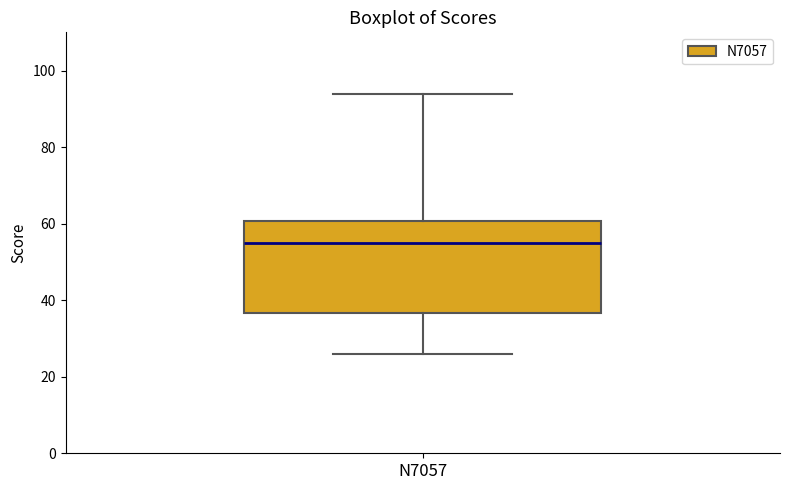

Transcribe this box plot: give where the median line is, the range the box spans, and where the two whiskers end, as read against the y-axis. The values are not printed on the chart, so give them approximately, as read against the axis.

median 56, box 36 to 60, whiskers 26 to 94